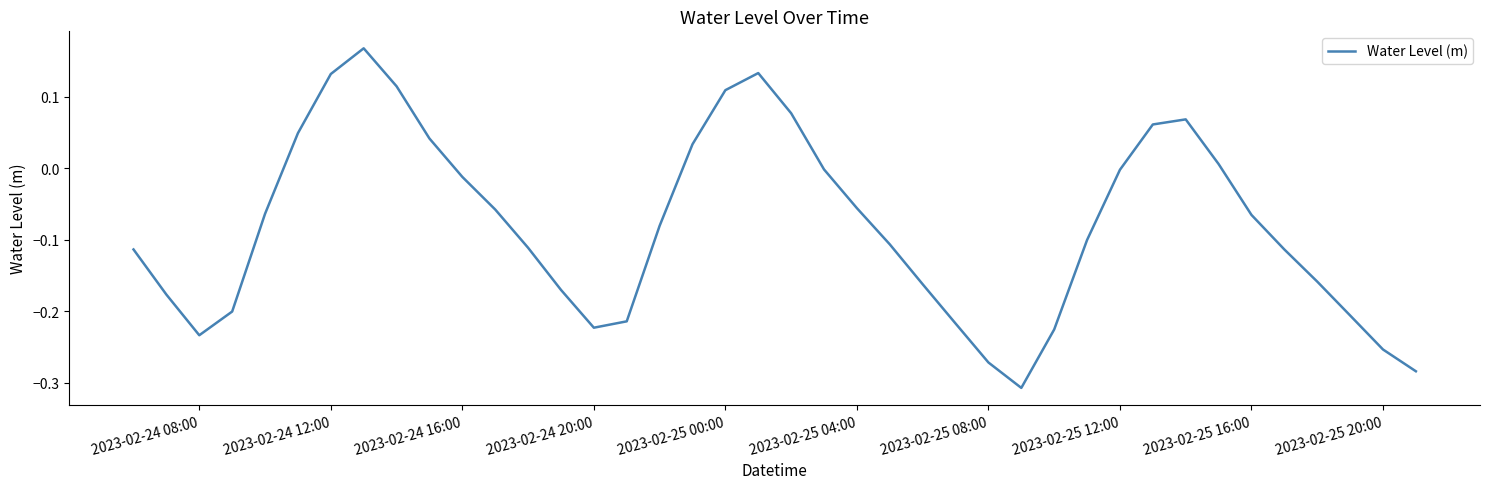

What is the difference between the maximum and minimum values?

0.5